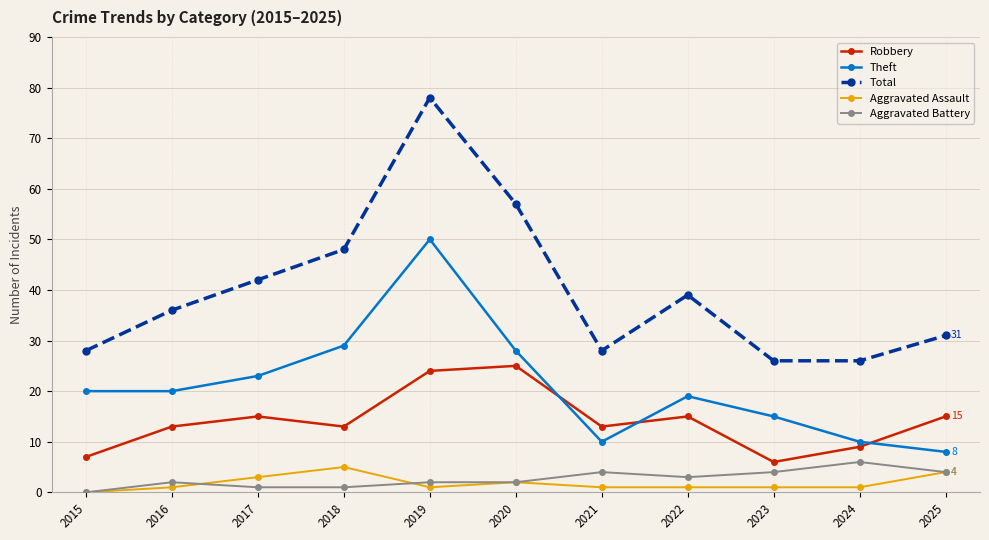

At which label does Theft reach its minimum?

2025